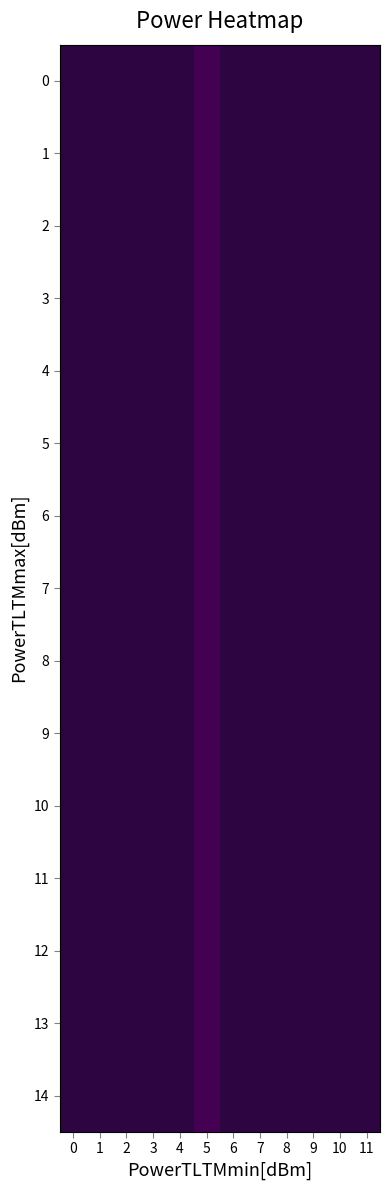

What is the total value across all series at 5?

75.0